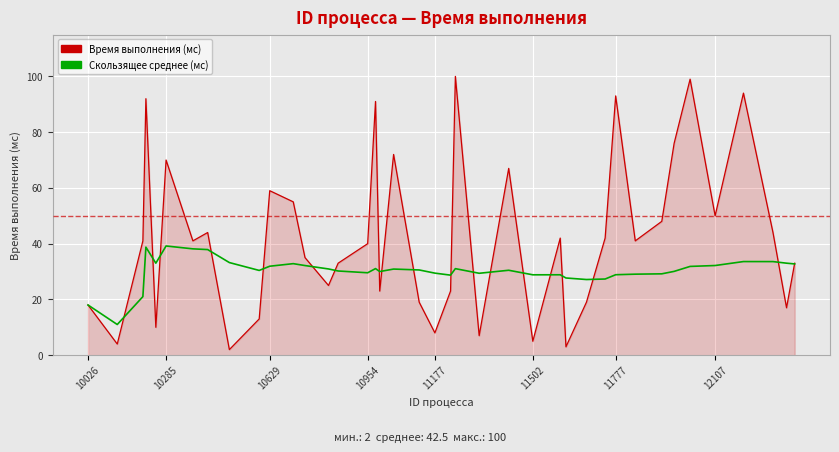

Which series has the largest range (max minus min)?

Время выполнения процесса (мс)